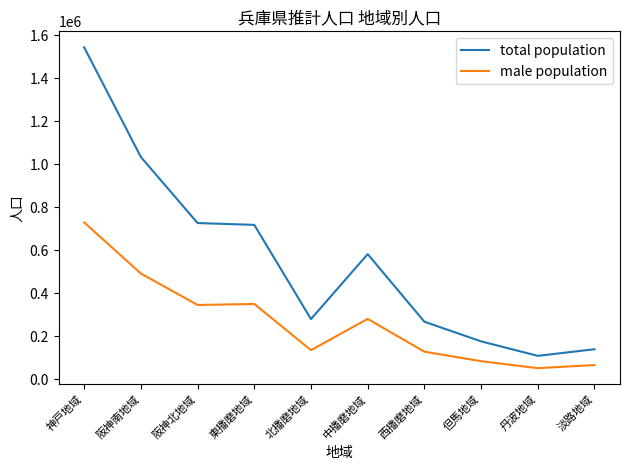

True or false: male population and total population intersect in this chart.

False